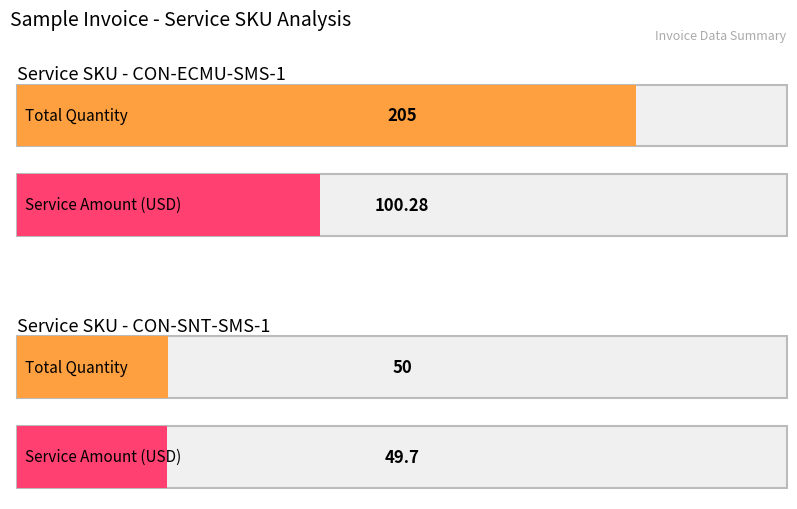

Which series has the largest total across all categories?

CON-ECMU-SMS-1